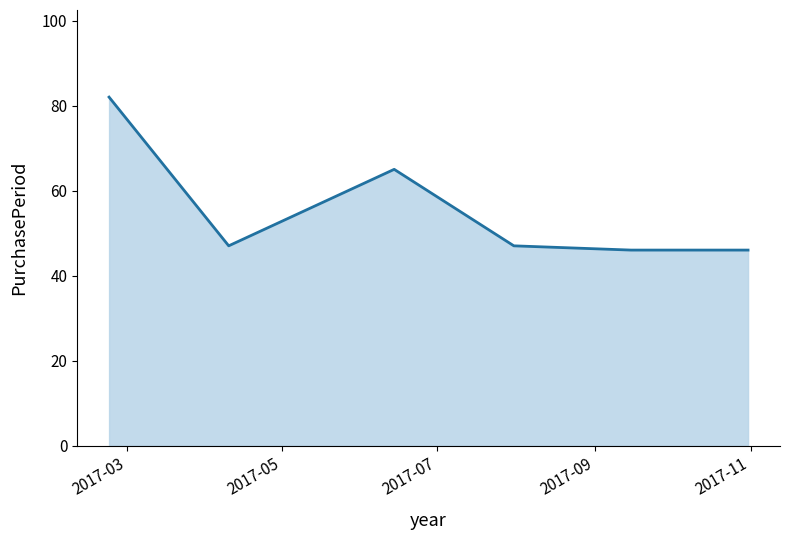

What is the average value?

56